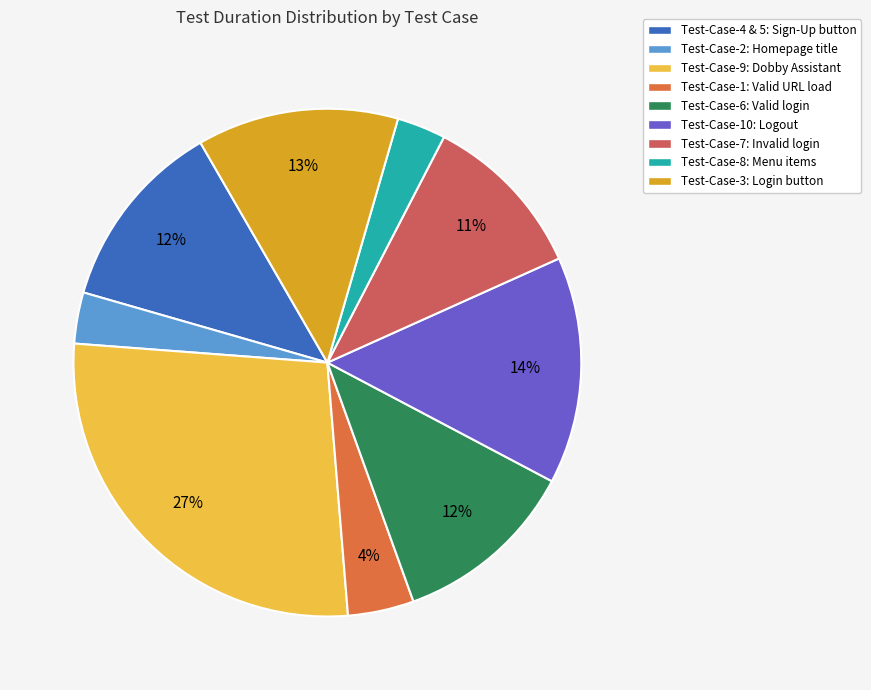

To the nearest percent, what is the difference between the Test-Case-9: Dobby Assistant and Test-Case-4 & 5: Sign-Up button slice percentages?

15%